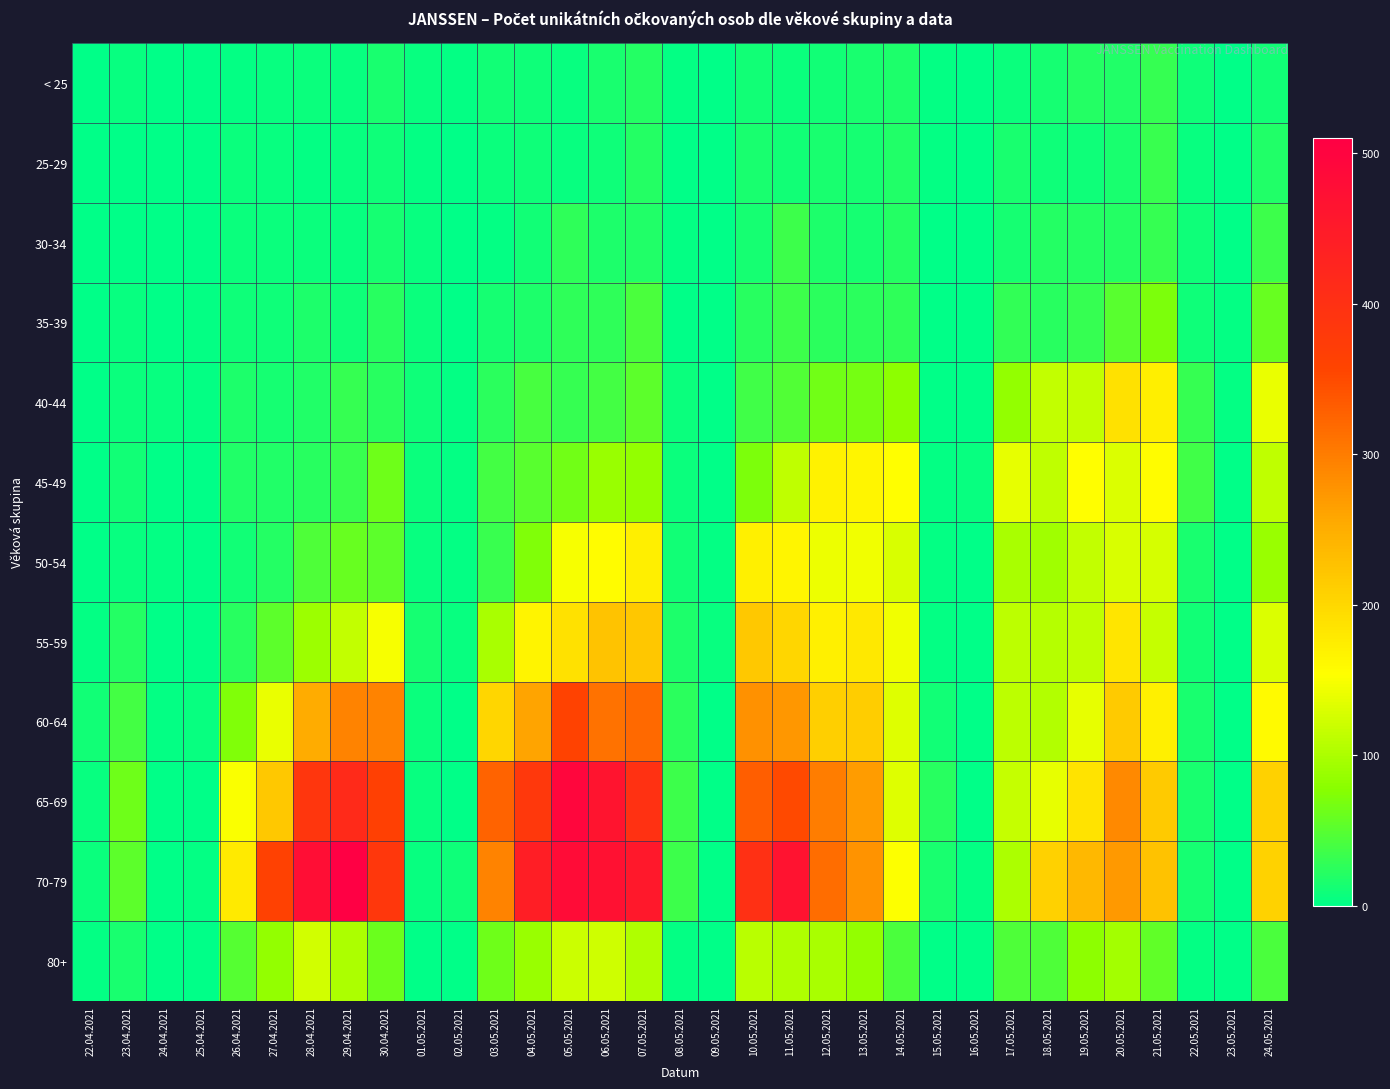

Rank the series at 08.05.2021 from highest to lowest value.

65-69, 70-79, 60-64, 55-59, 50-54, 40-44, 45-49, 30-34, < 25, 80+, 25-29, 35-39